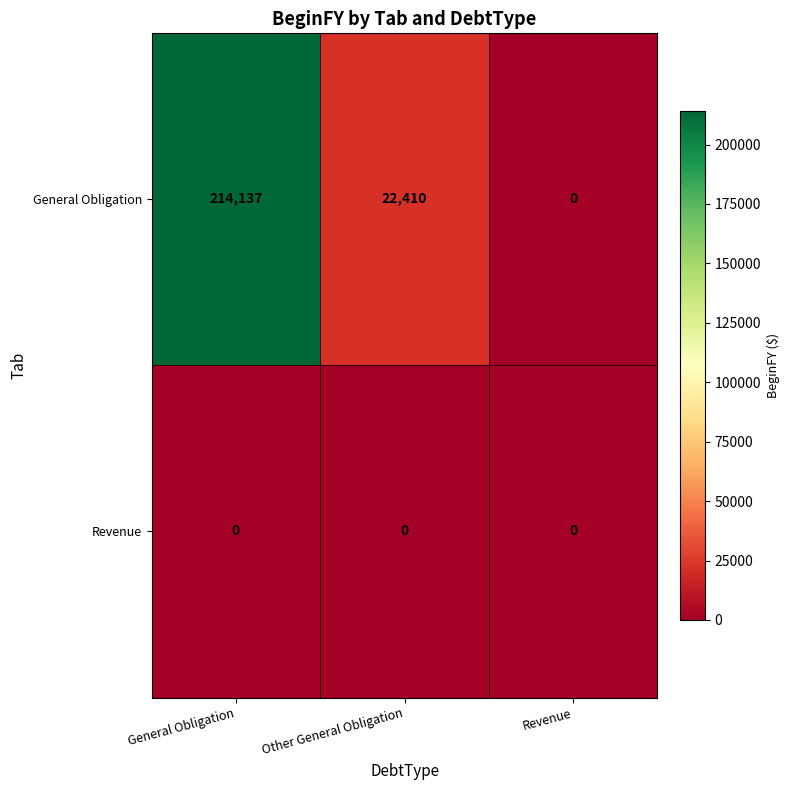

What is the average value of the General Obligation series?

78849